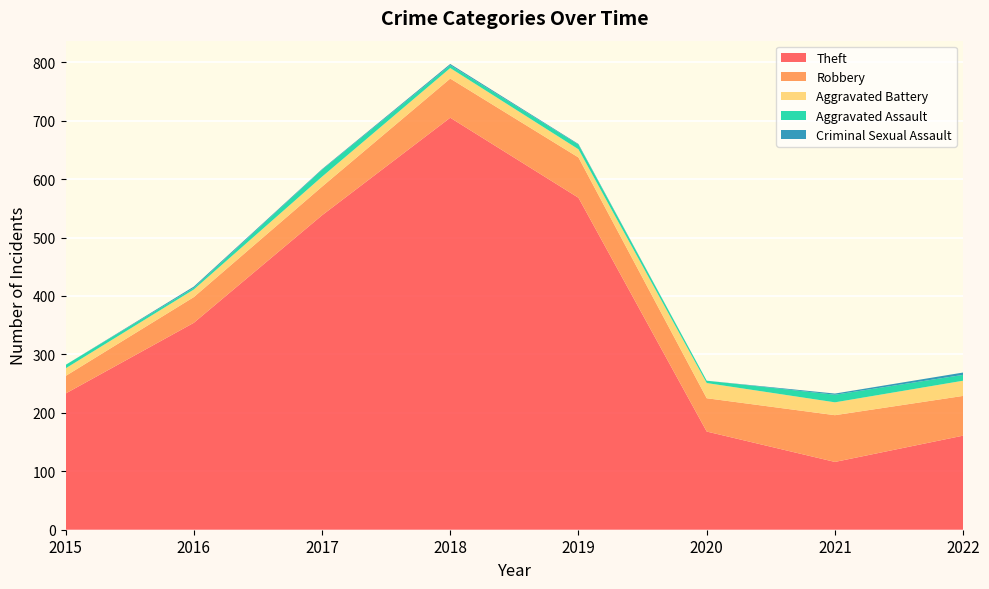

Reading right to left, transcribe all the data shown in this chart.

Theft: 2022=161	2021=116	2020=168	2019=568	2018=705	2017=538	2016=354	2015=233
Robbery: 2022=68	2021=80	2020=57	2019=69	2018=67	2017=49	2016=44	2015=30
Aggravated Battery: 2022=26	2021=22	2020=26	2019=14	2018=18	2017=17	2016=13	2015=13
Aggravated Assault: 2022=10	2021=13	2020=4	2019=8	2018=5	2017=12	2016=3	2015=6
Criminal Sexual Assault: 2022=4	2021=2	2020=0	2019=1	2018=2	2017=1	2016=2	2015=0